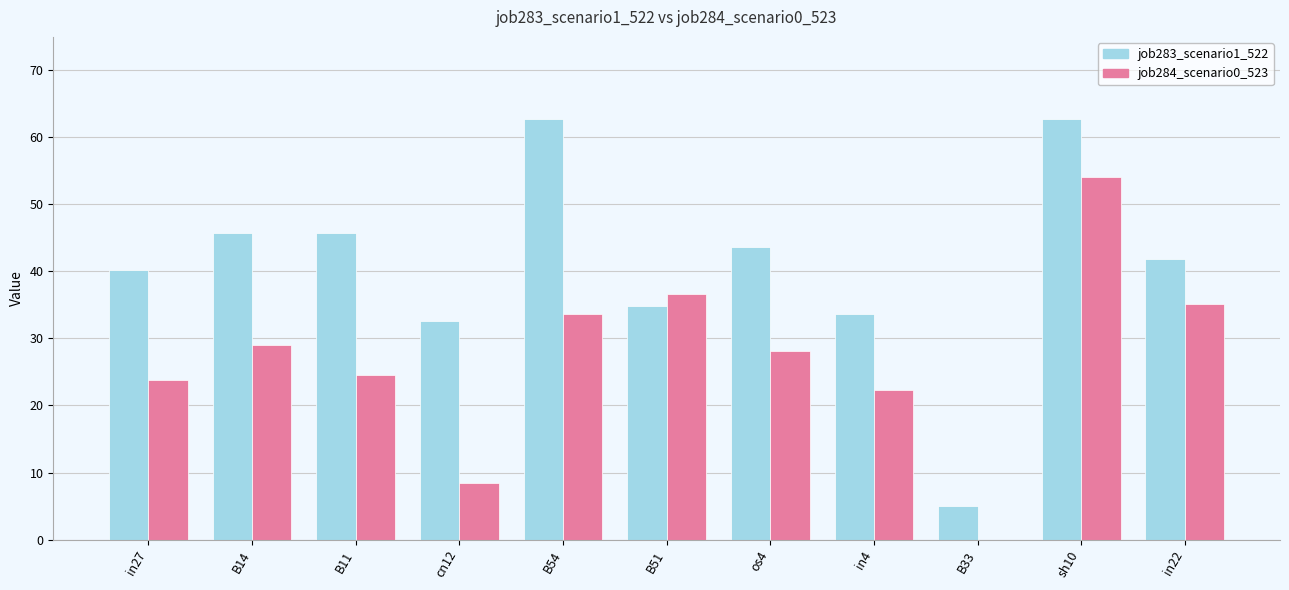

What are all the series names shown in the legend?

job283_scenario1_522, job284_scenario0_523